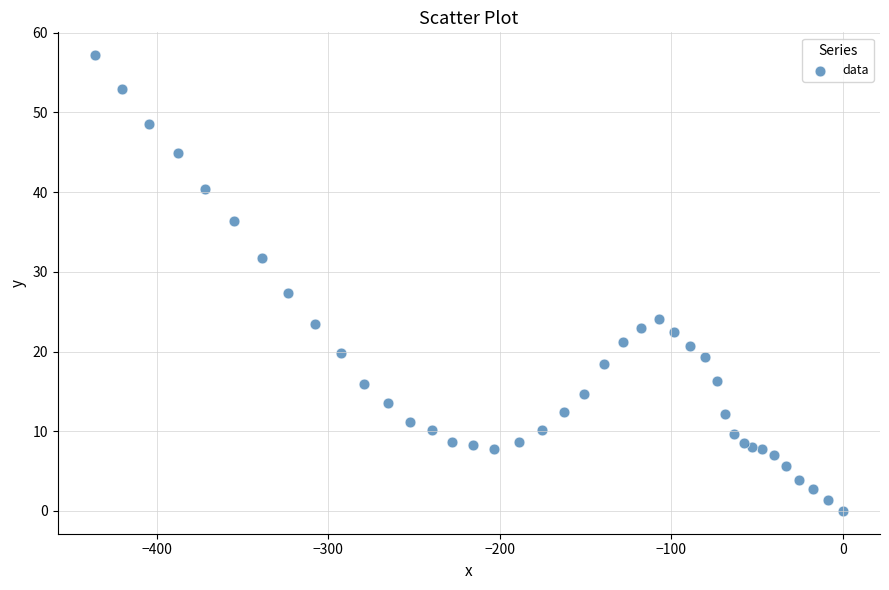

What is the range of Y values (max minus min)?

57.2